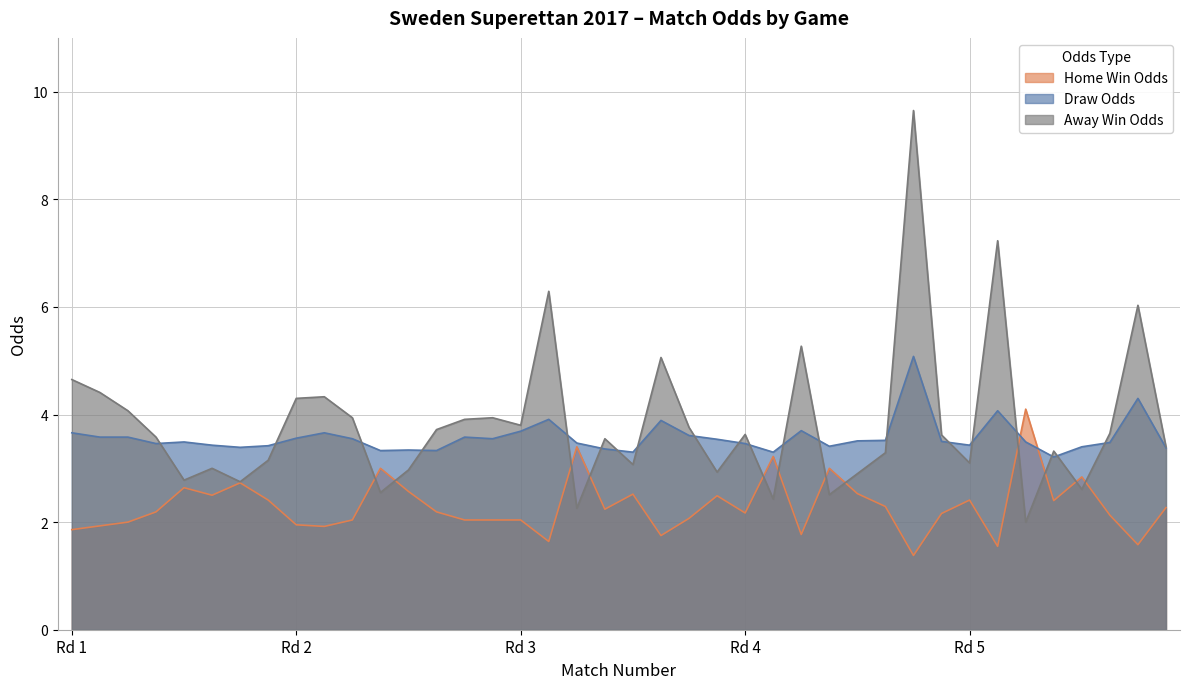

At which label does Odd_D_FT reach its minimum?

36